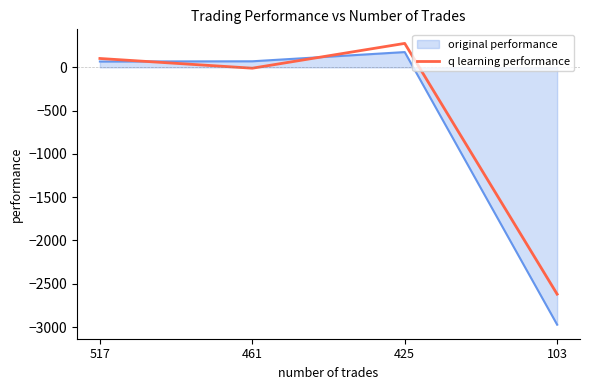

Does the chart display data point markers on the line(s)?

No